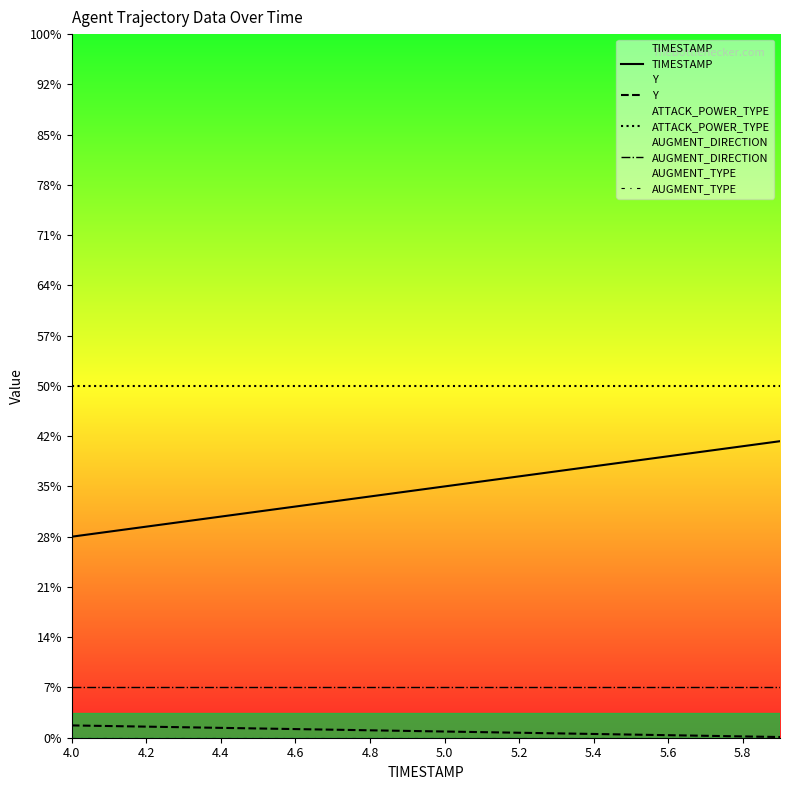

What is the lowest value of the AUGMENT_DIRECTION series?

1.0